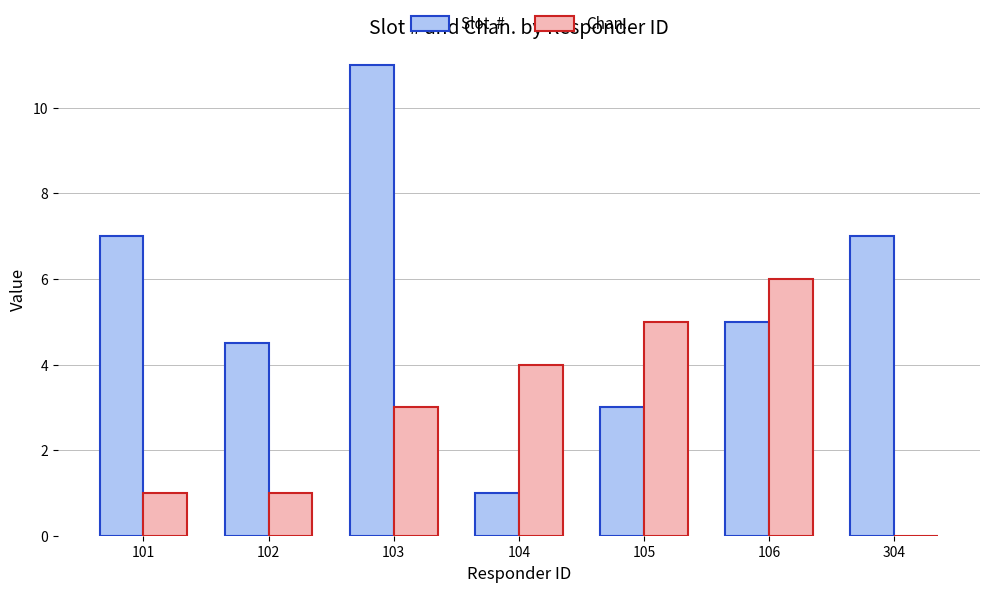

What is the total value across all series at 103?

14.0